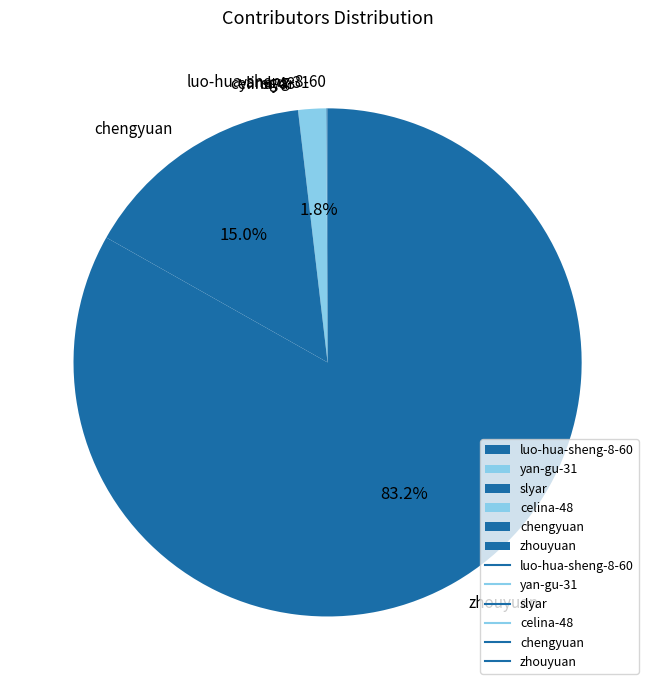

What percentage is NOT represented by chengyuan?

85.0%